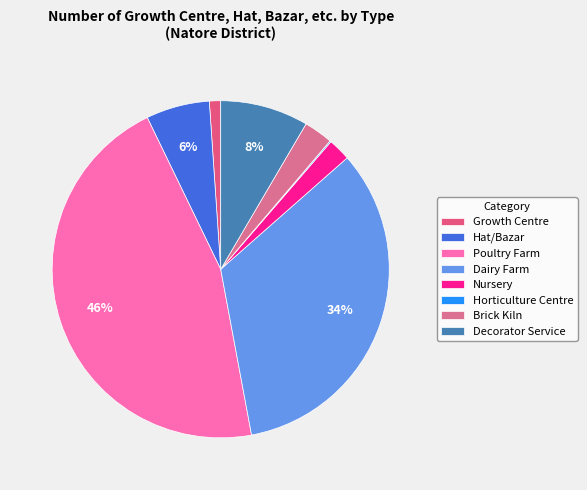

To the nearest percent, what is the difference between the Poultry Farm and Dairy Farm slice percentages?

12%